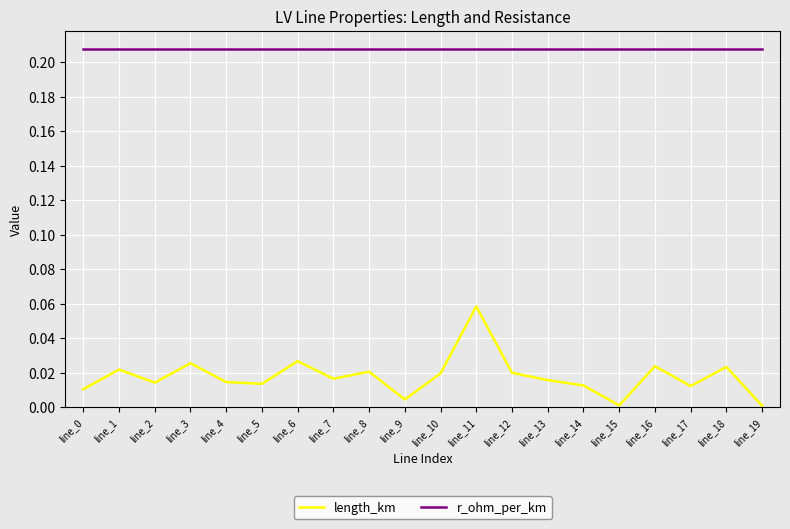

At how many categories does at least one series exceed 0?

20